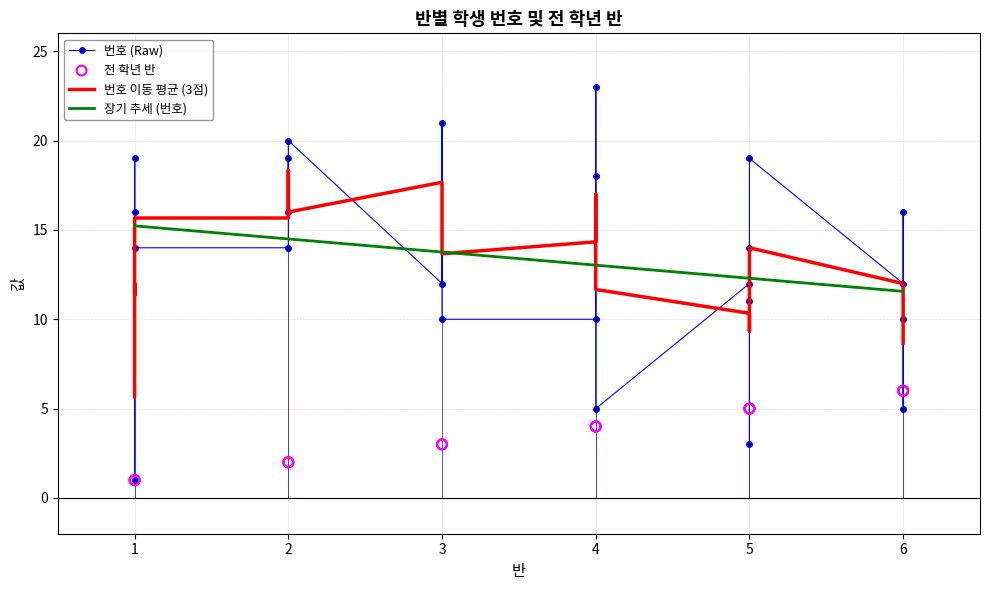

Which series has the largest total across all categories?

번호